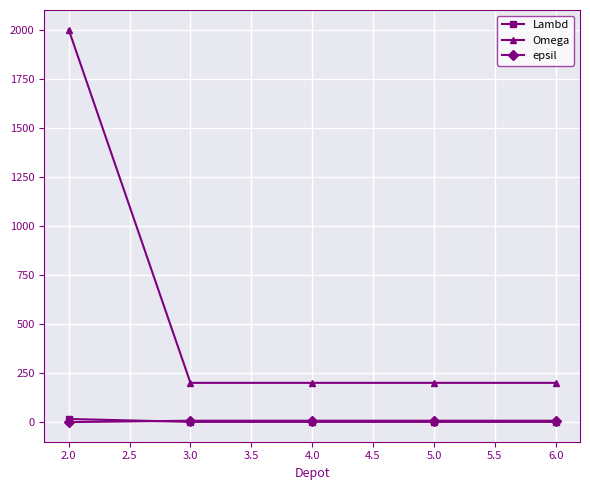

True or false: Lambd has more than 2 interior local peaks.

False